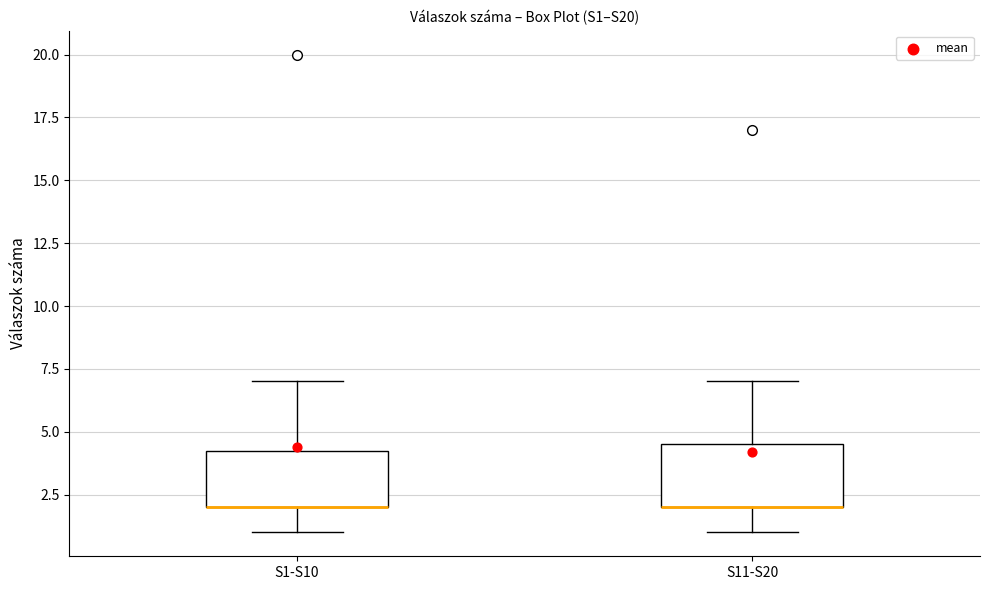

Where is the lower edge of the box for S1-S10 on the y-axis? The values are not printed on the chart, so give them approximately, as read against the axis.

2.0